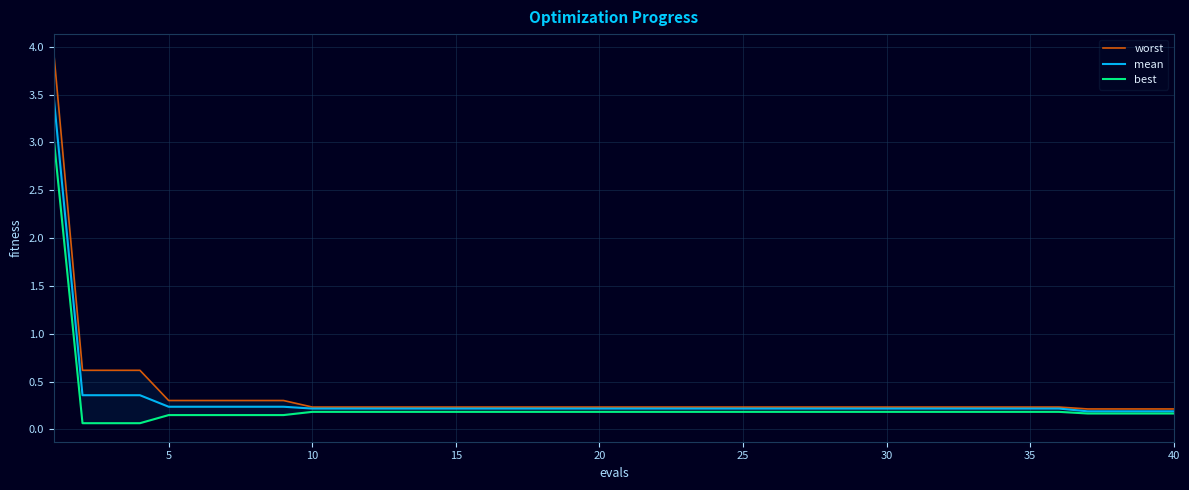

True or false: best and mean intersect in this chart.

False